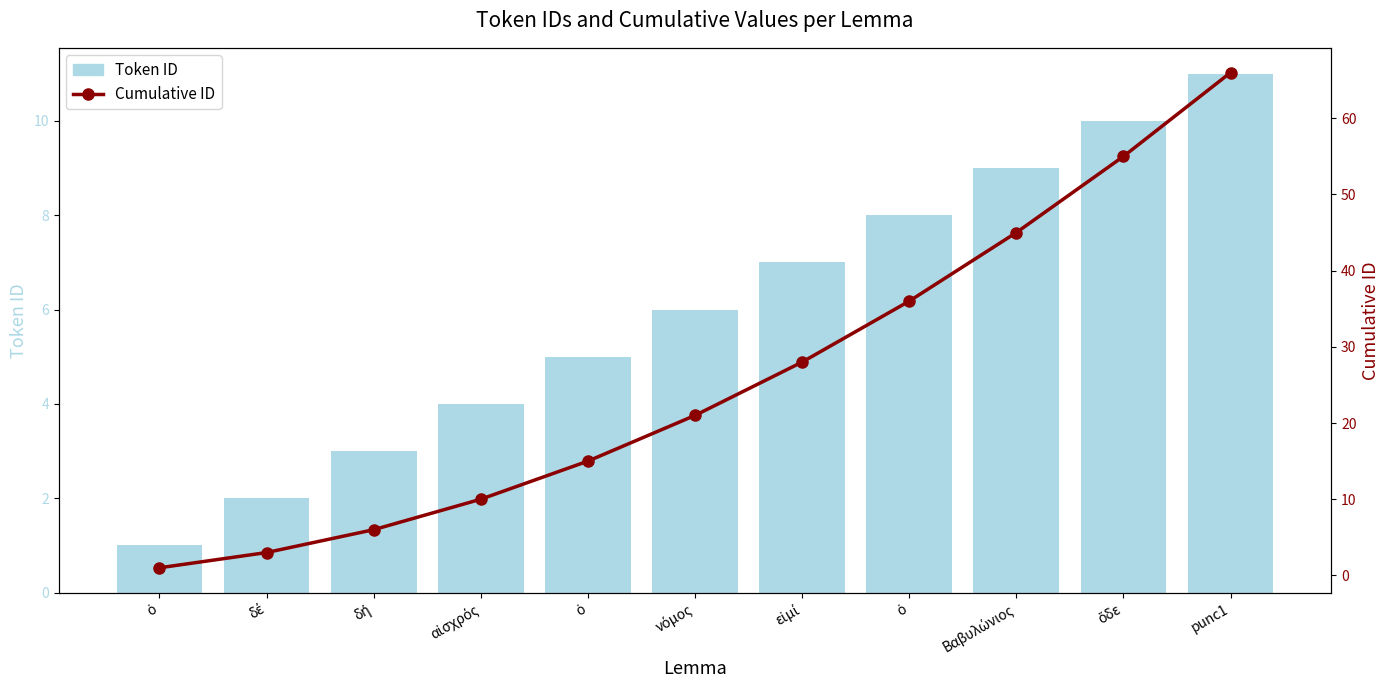

At how many categories does at least one series exceed 45?

2